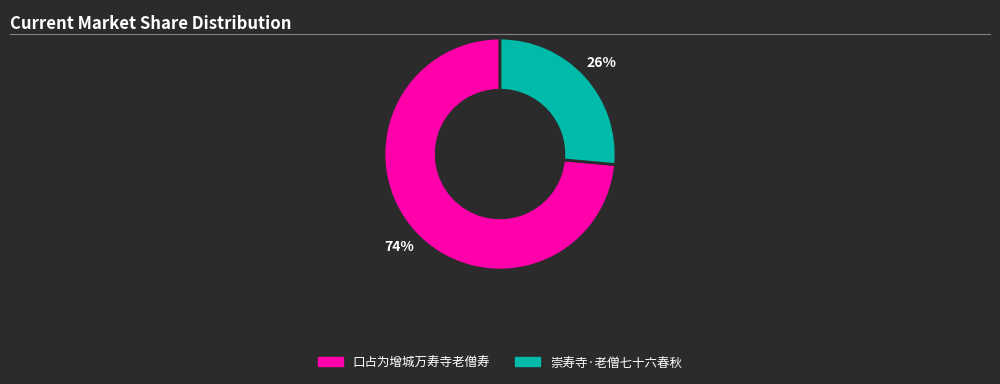

What percentage is the 口占为增城万寿寺老僧寿 slice, to the nearest percent?

74%